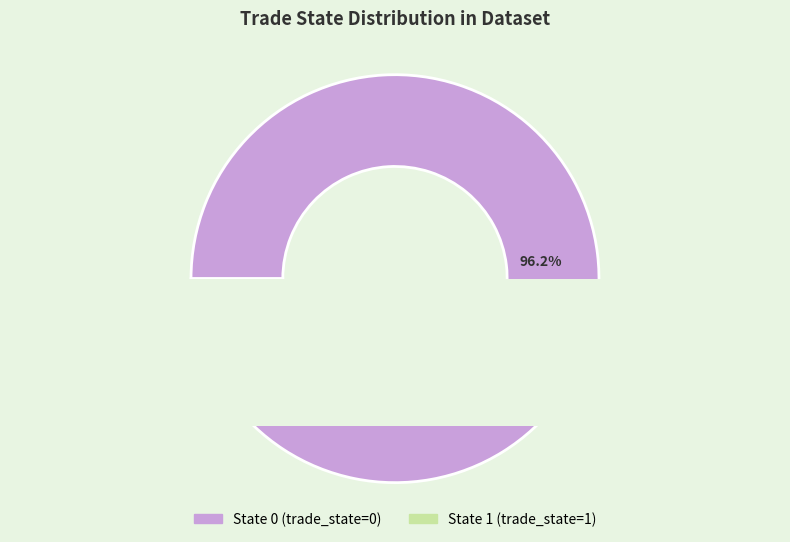

Which category has the biggest portion of the pie?

trade_state_0